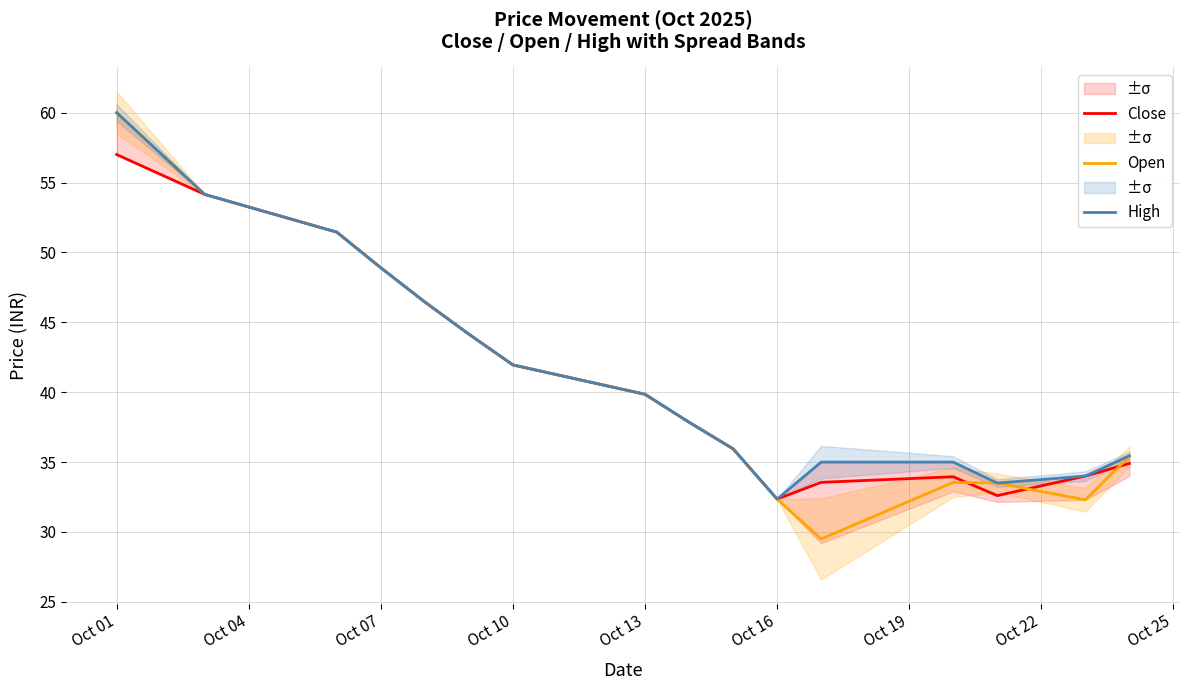

What is the highest value of the Close series?

57.0